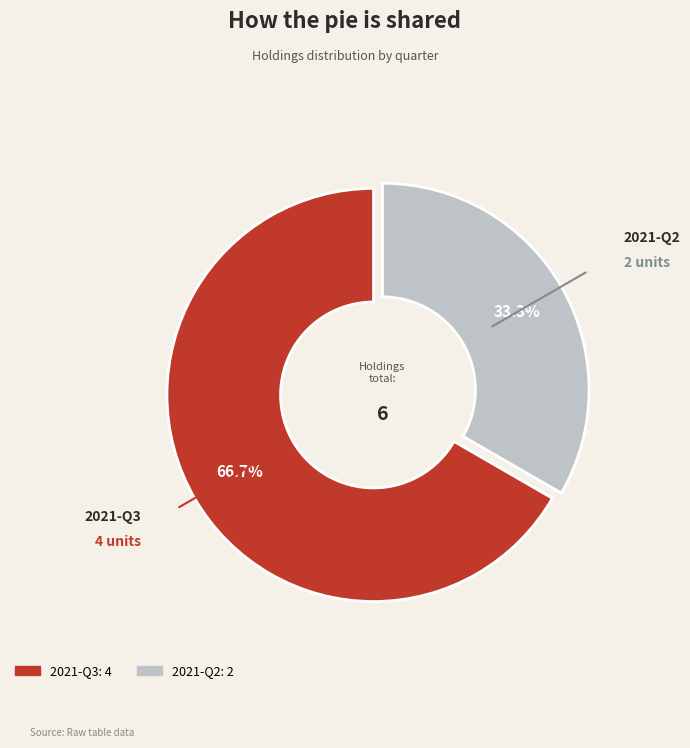

To the nearest percent, what portion does 2021-Q2 represent?

33%